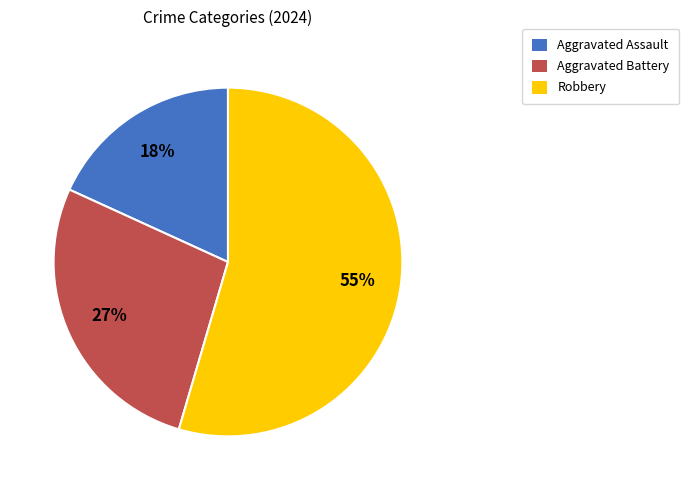

What is the largest slice in the pie chart?

Robbery